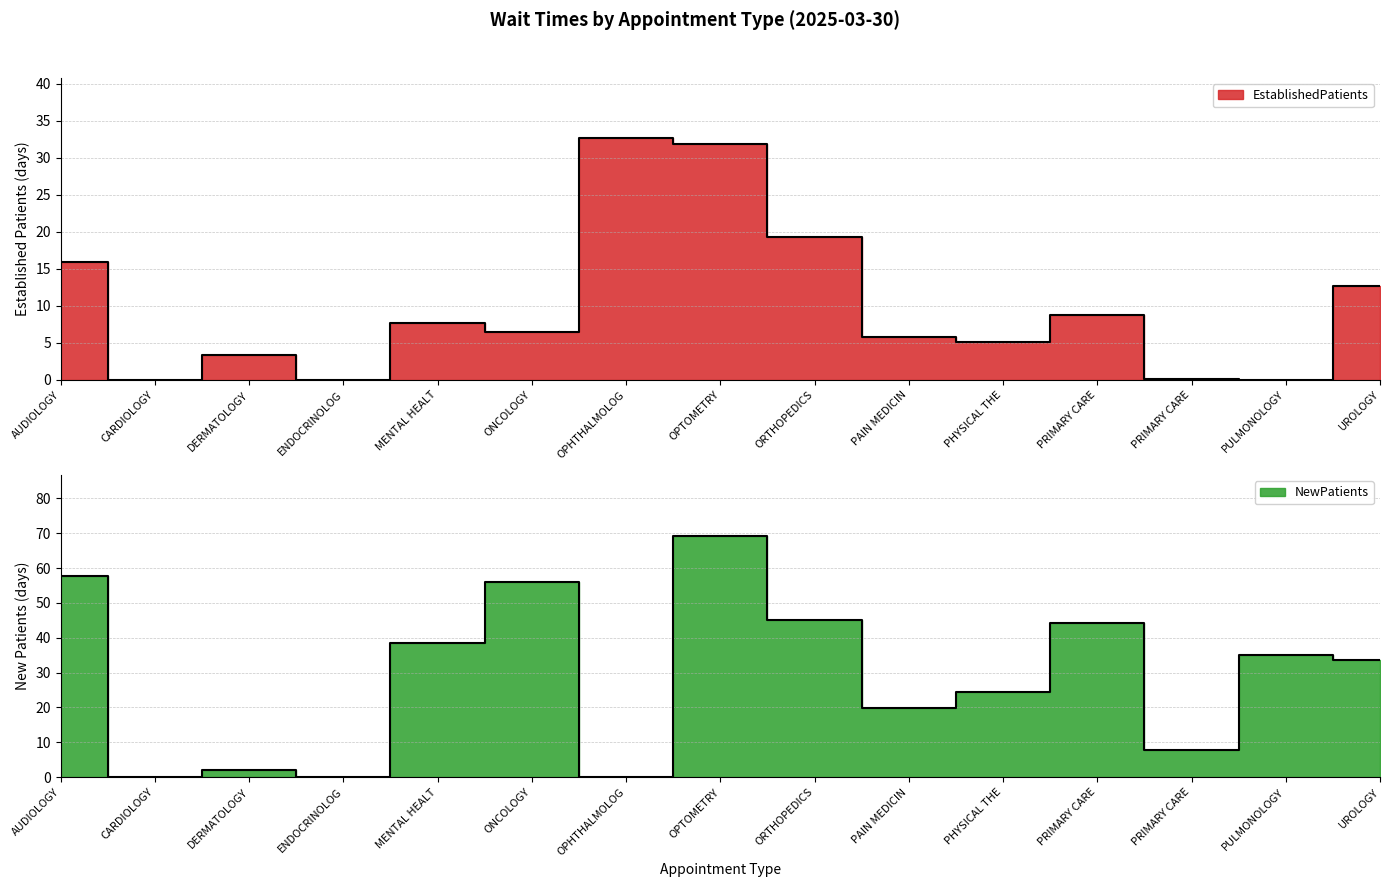

List the labels in order of NewPatients value, largest first.

OPTOMETRY, AUDIOLOGY, ONCOLOGY, ORTHOPEDICS, PRIMARY CARE, MENTAL HEALT, PULMONOLOGY, UROLOGY, PHYSICAL THE, PAIN MEDICIN, PRIMARY CARE, DERMATOLOGY, CARDIOLOGY, ENDOCRINOLOG, OPHTHALMOLOG